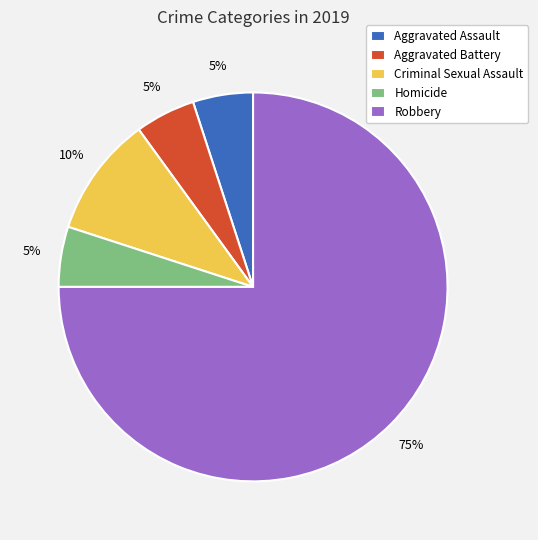

Does Homicide account for over 50% of the chart?

No